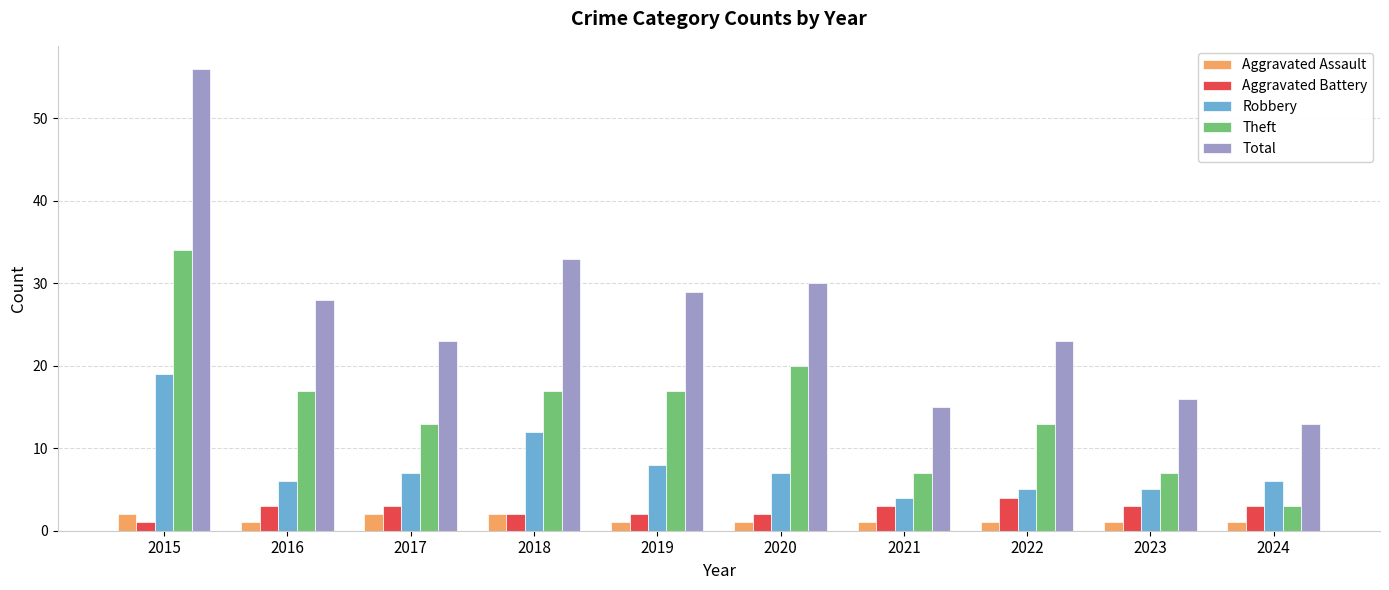

What is the maximum value shown in the chart?

56